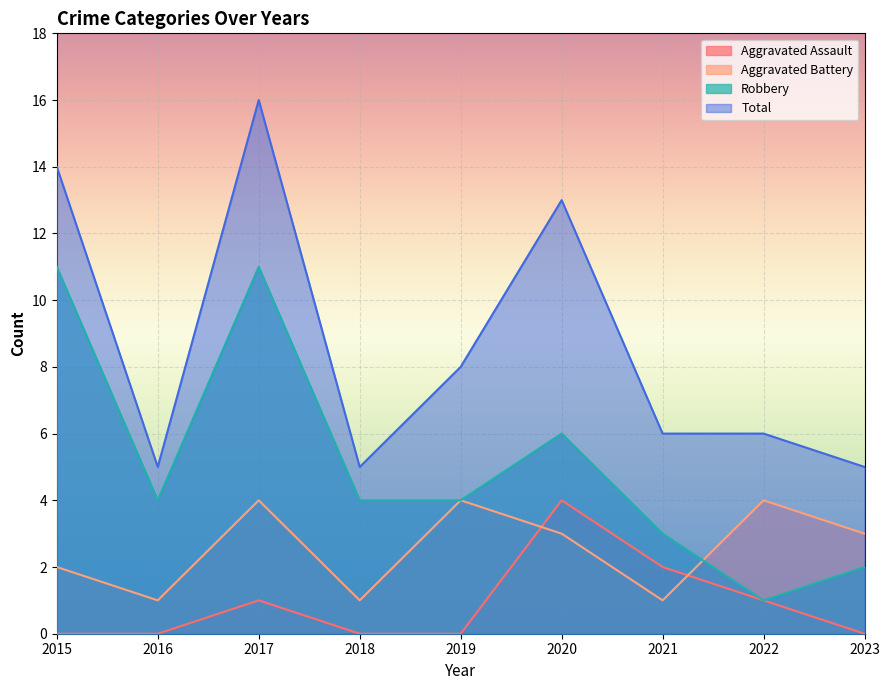

Is it true that Robbery equals 4 at 2016?

True